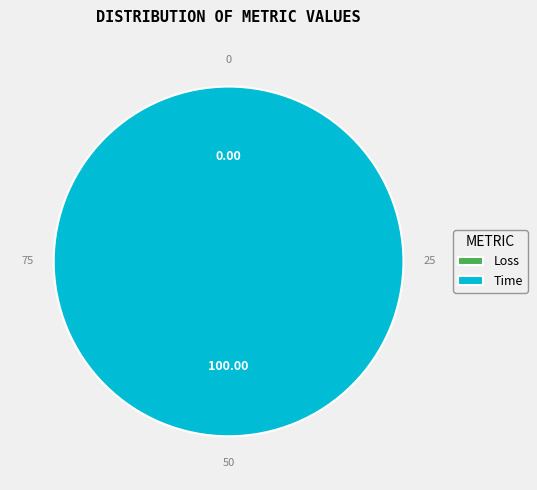

Between Time and Loss, which is larger?

Time